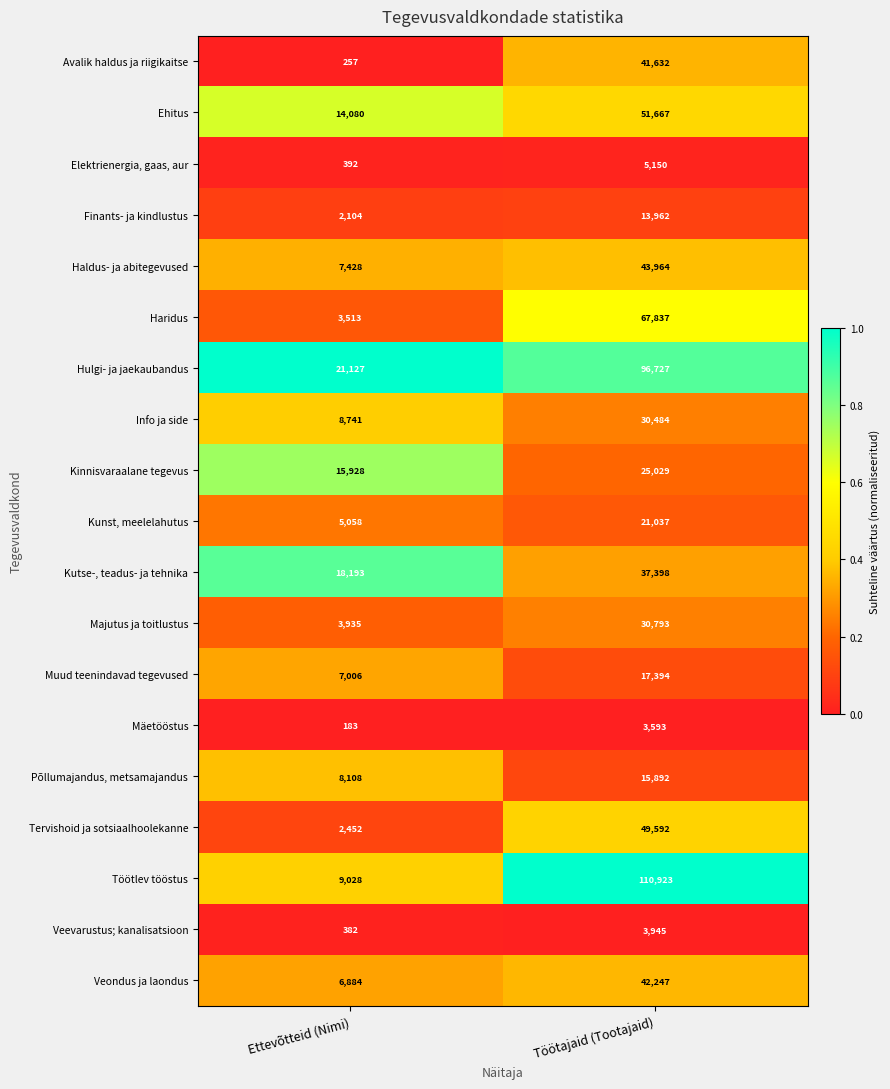

At which category is the sum across all series the highest?

Töötajaid (Tootajaid)